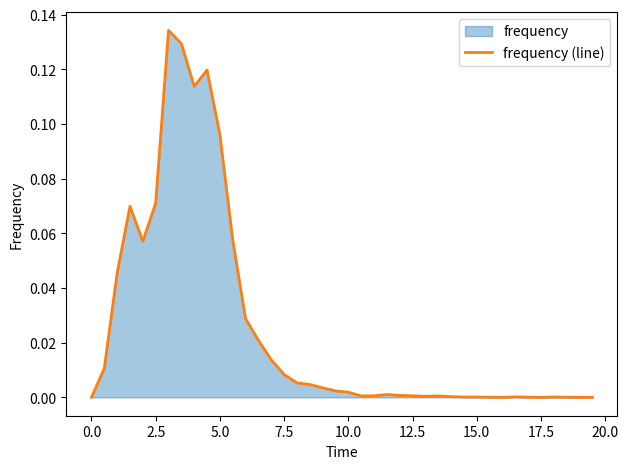

True or false: the data shows 0.0 at 0.0.

True